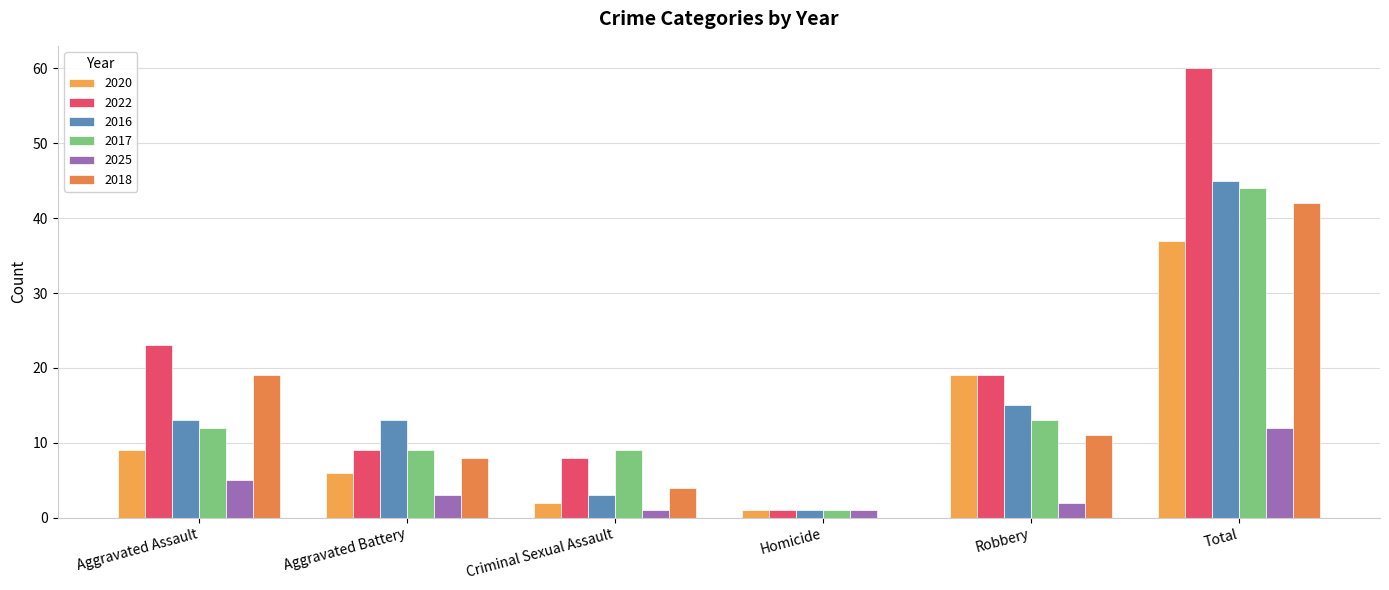

How many data points does each series have?

6